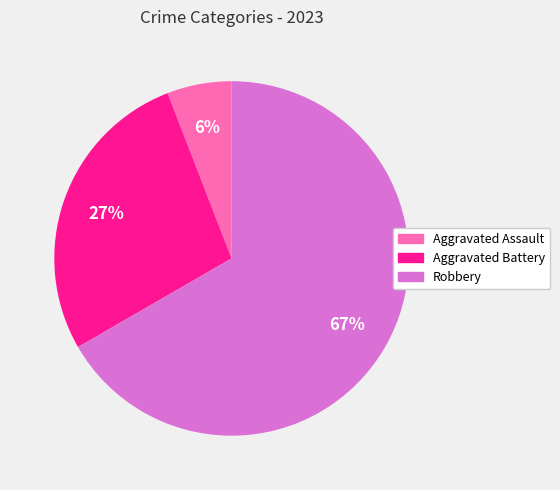

Does any single category account for the majority?

Yes